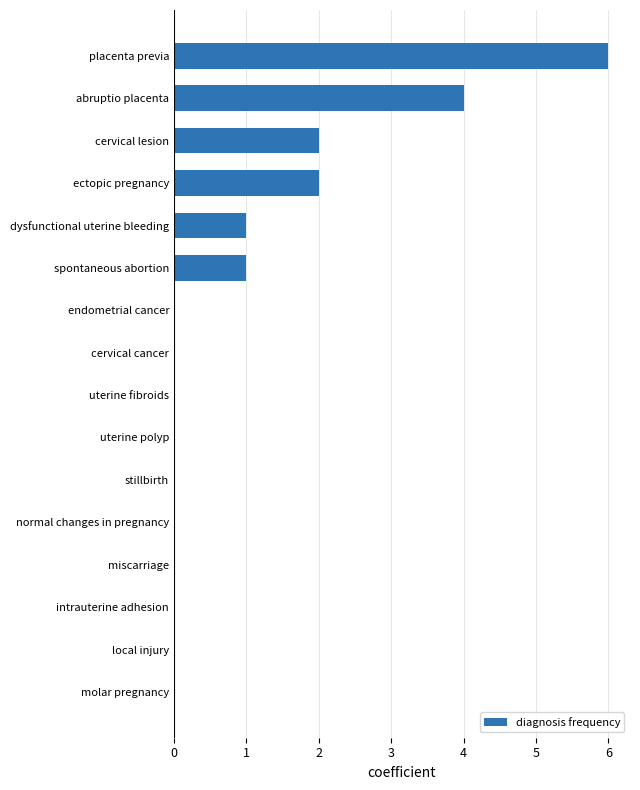

How many distinct data groups are displayed?

1